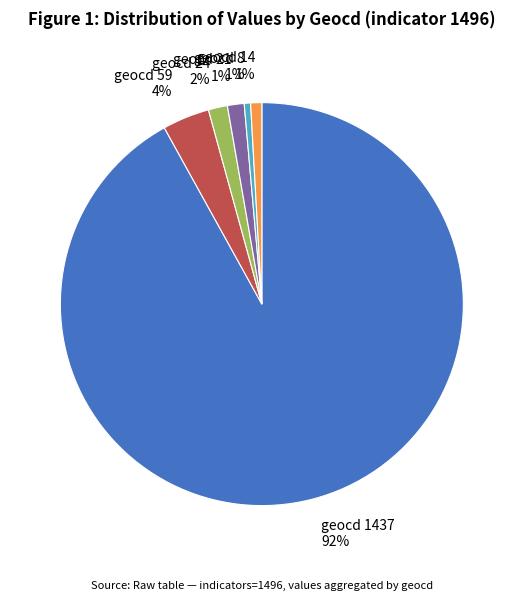

True or false: geocd 21 1% accounts for 1% of the total.

True